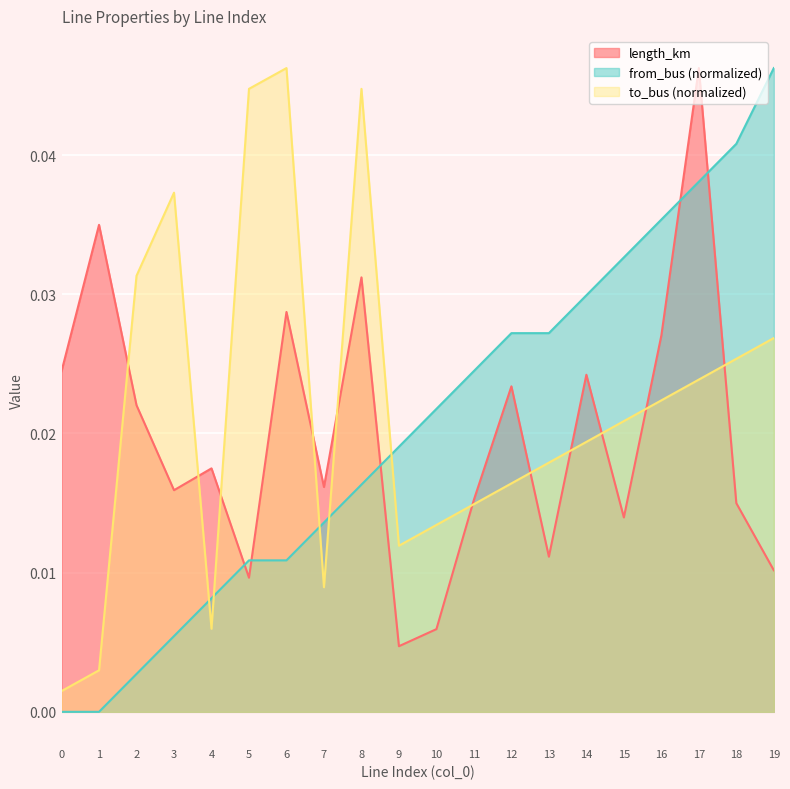

Between which two adjacent categories do length_km and to_bus first intersect?

1 and 2